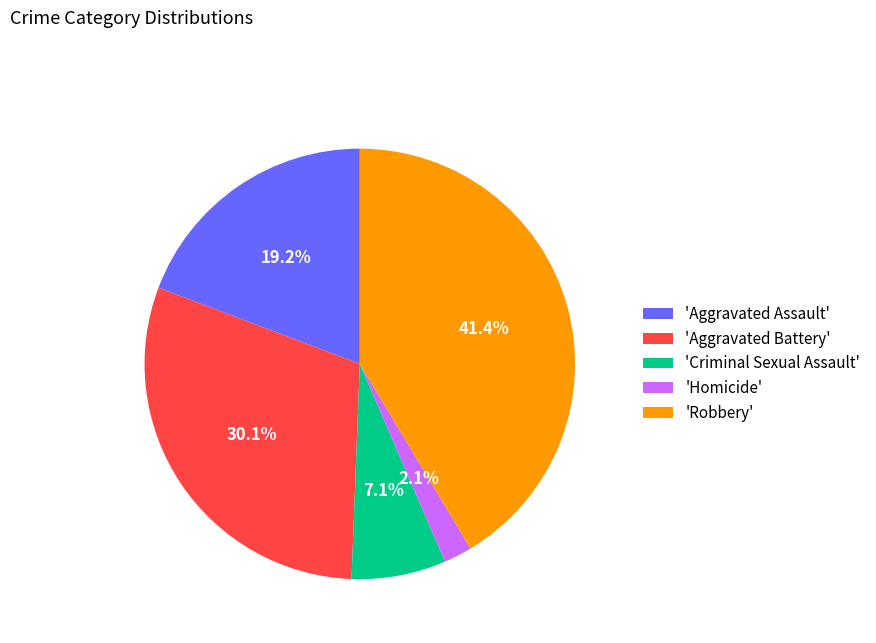

How many segments does this pie chart have?

5